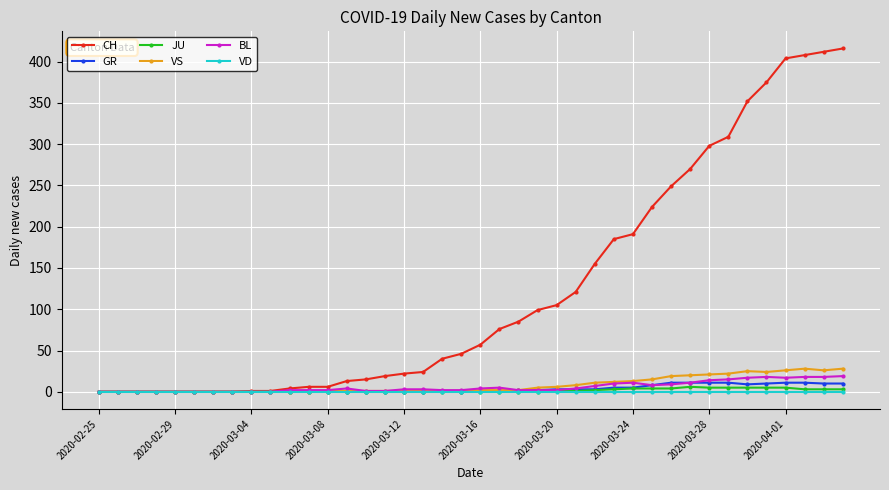

Which series has the largest range (max minus min)?

CH